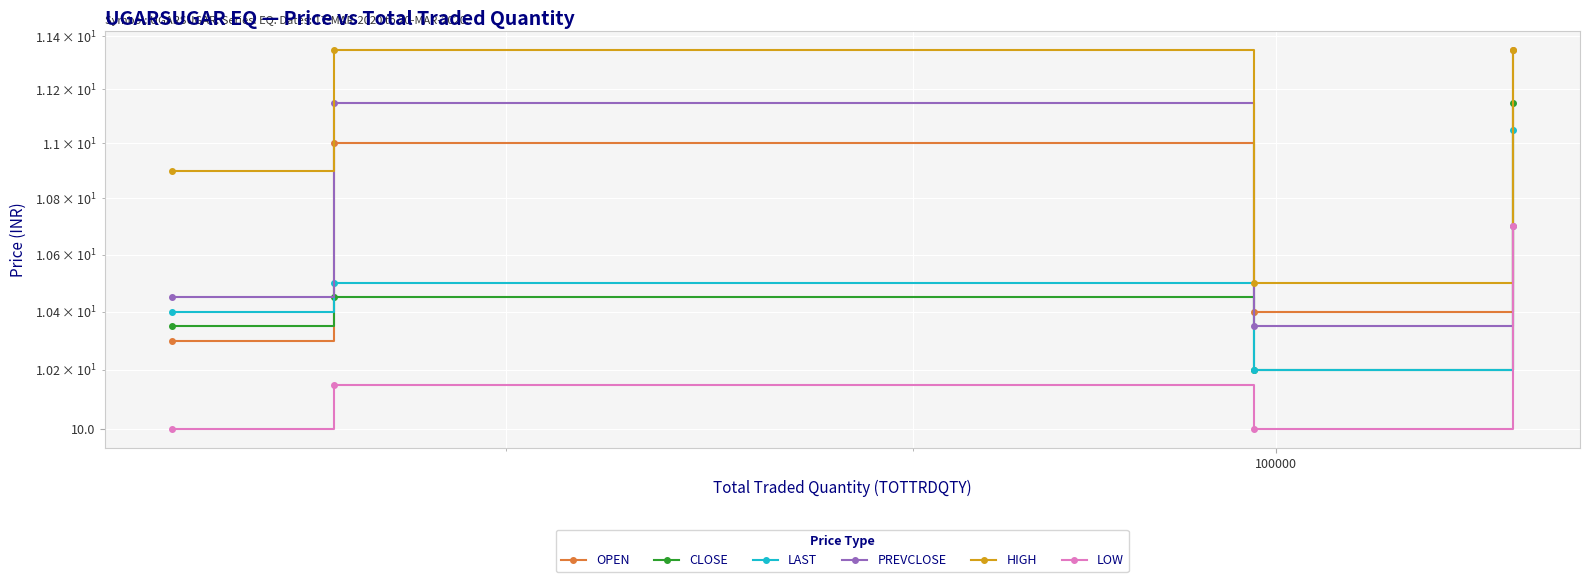

Reading right to left, extract all data points from this chart.

OPEN: 11.3	10.4	11.0	10.3
CLOSE: 11.2	10.2	10.4	10.3
LAST: 11.1	10.2	10.5	10.4
PREVCLOSE: 10.7	10.3	11.2	10.4
HIGH: 11.3	10.5	11.3	10.9
LOW: 10.7	10.0	10.2	10.0